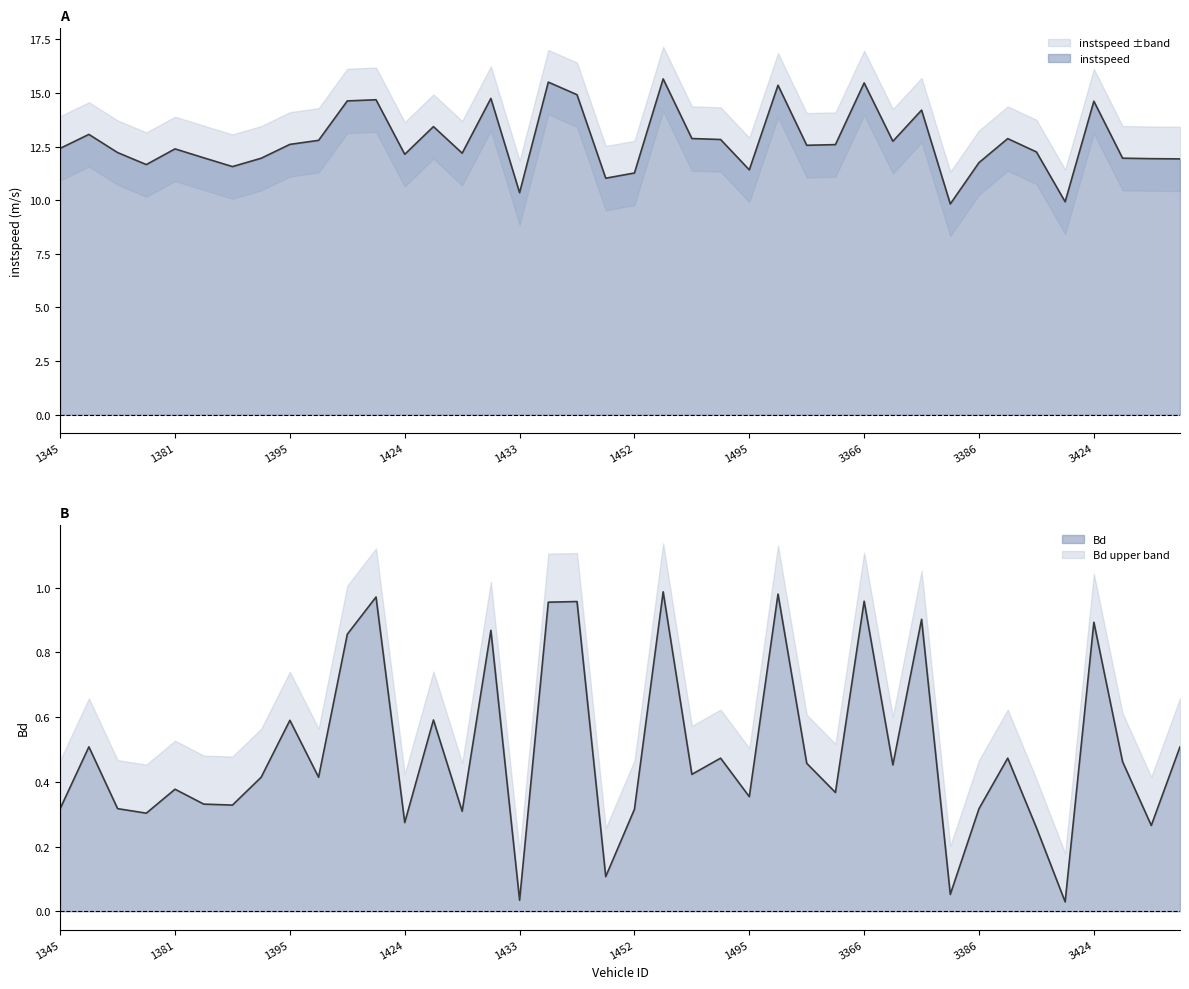

At which category is the sum across all series the highest?

1480